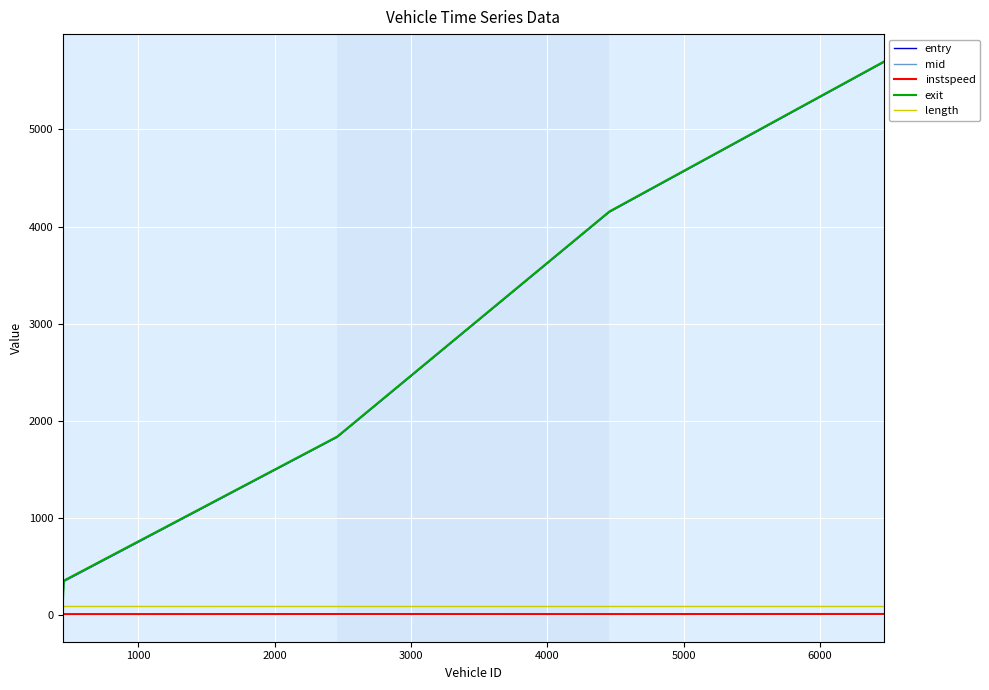

True or false: length and instspeed intersect in this chart.

False